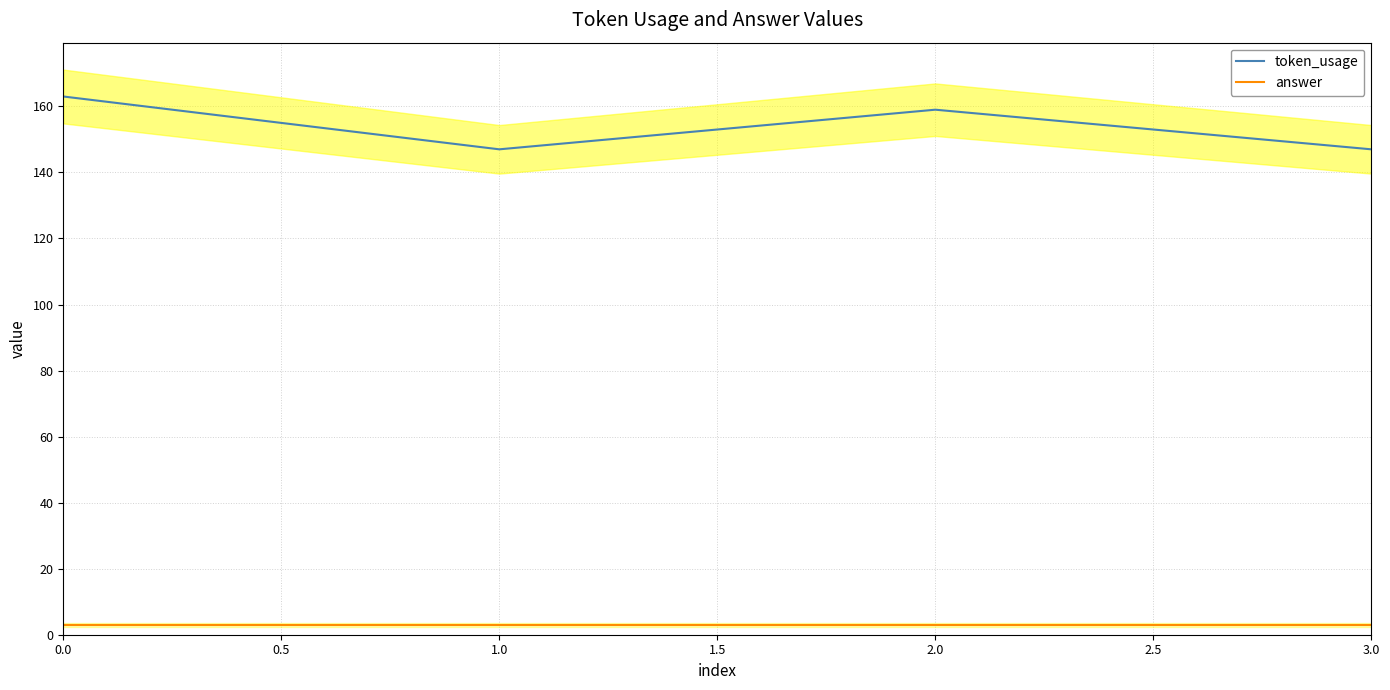

Does the chart display data point markers on the line(s)?

No